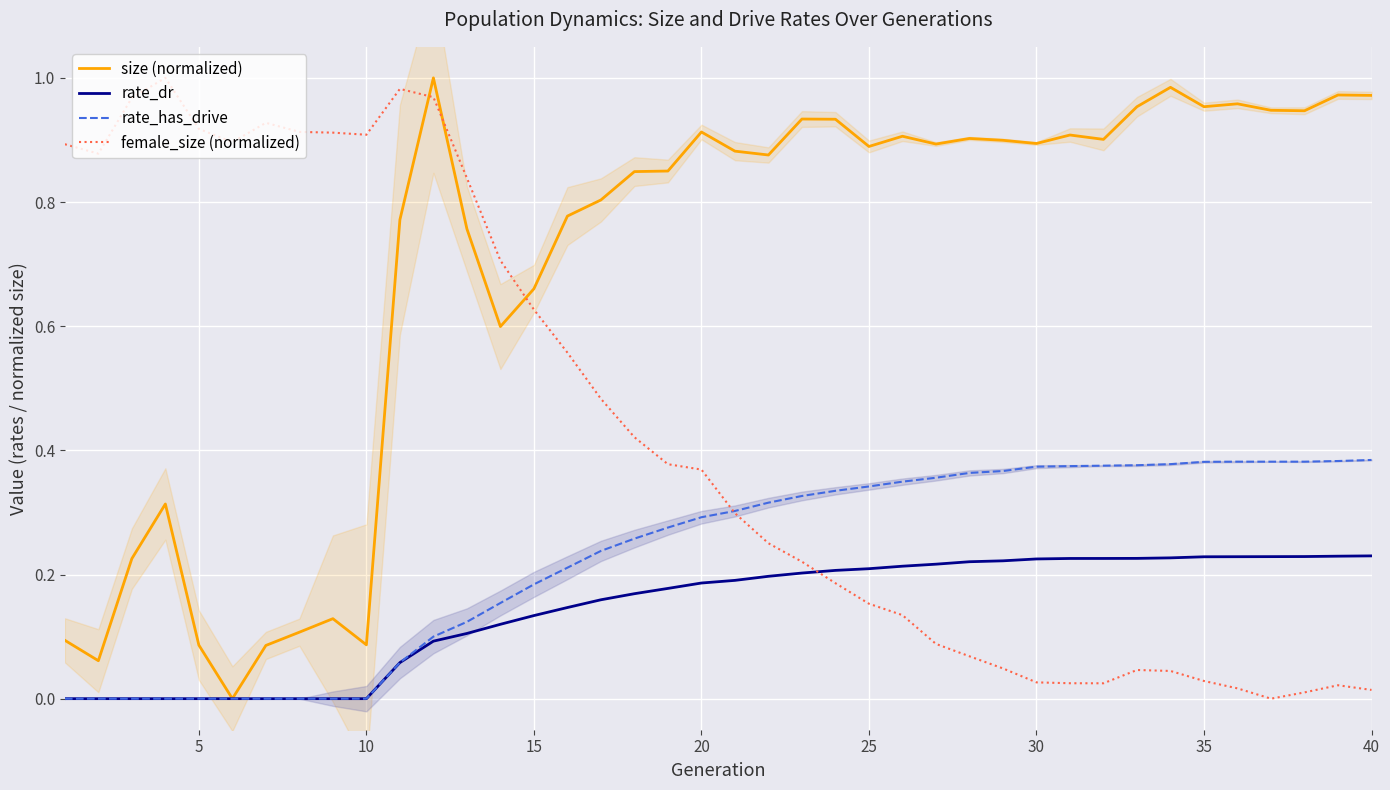

What is the average value of the size (normalized) series?

0.7